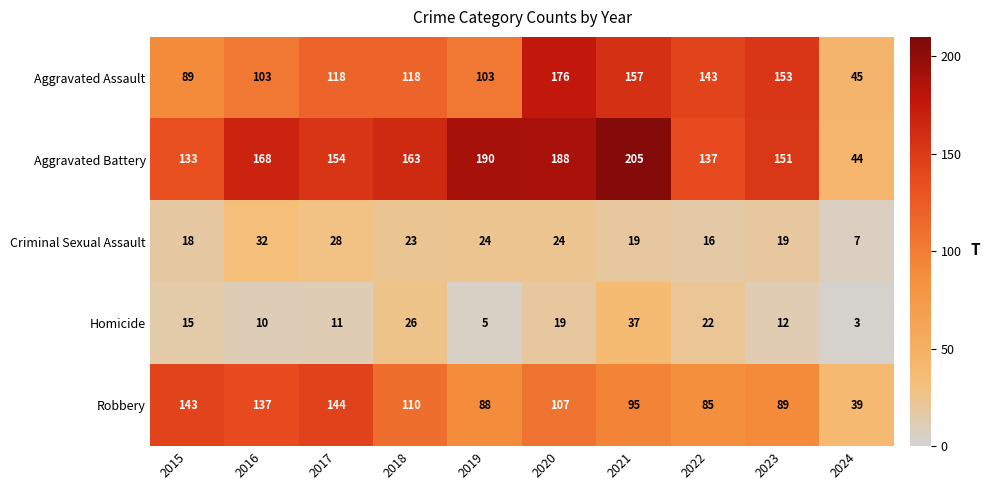

What is the spread (max minus min) of values at 2017?

143